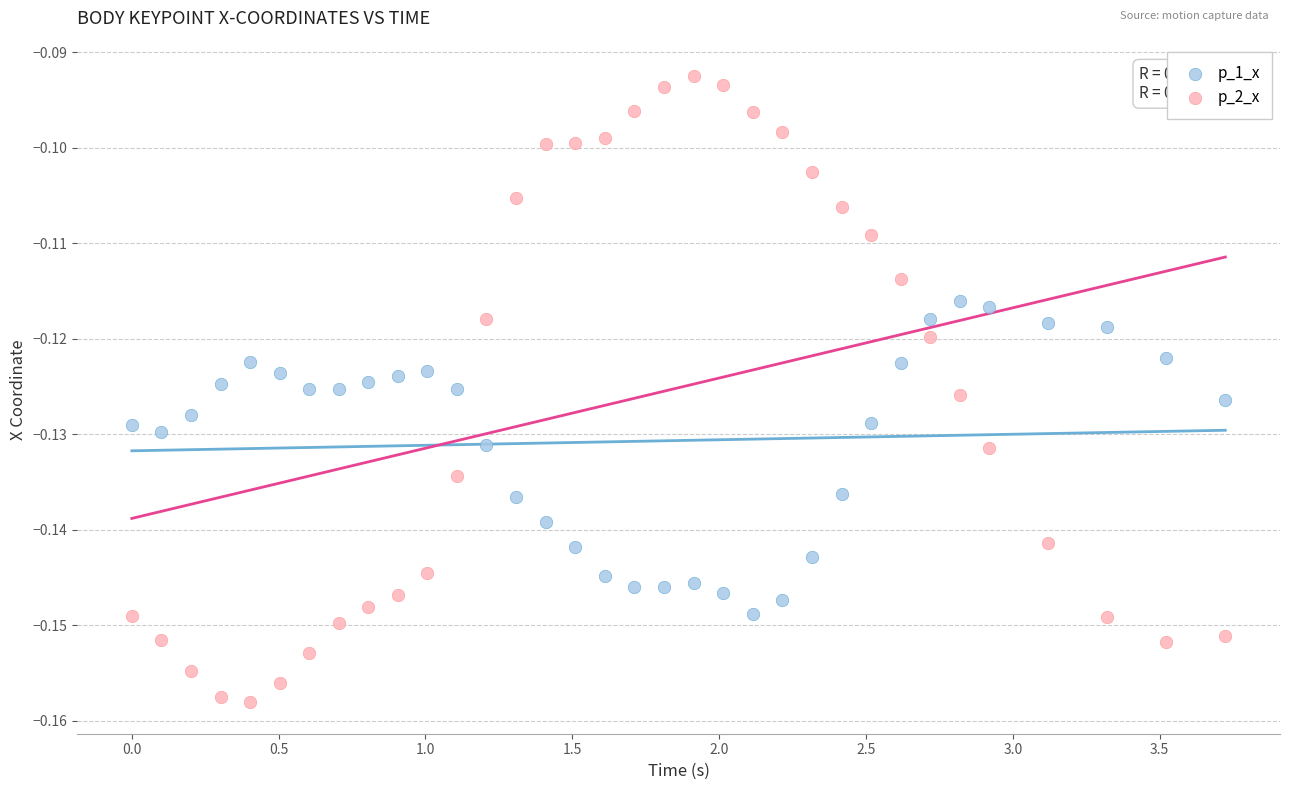

What are all the series names shown in the legend?

p_1_x, p_2_x